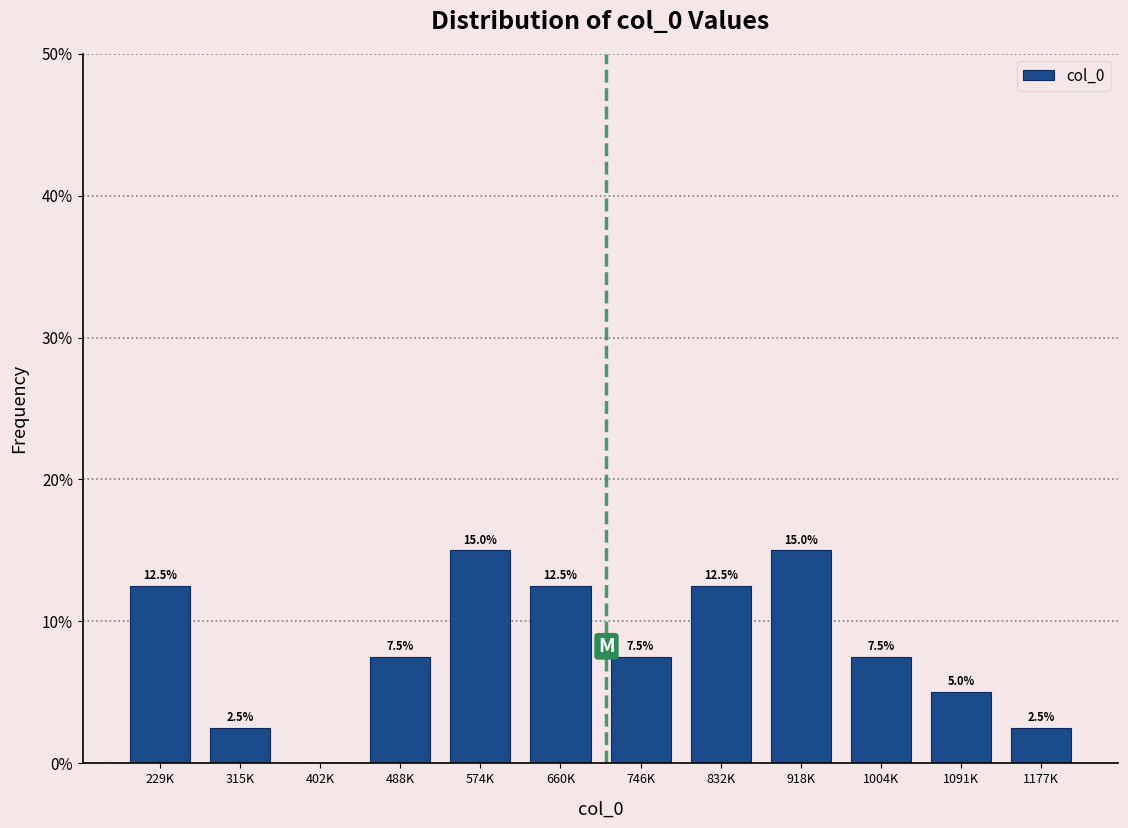

Reading right to left, what are all the values shown in this chart?

1177K=2.5	1091K=5.0	1004K=7.5	918K=15.0	832K=12.5	746K=7.5	660K=12.5	574K=15.0	488K=7.5	402K=0.0	315K=2.5	229K=12.5